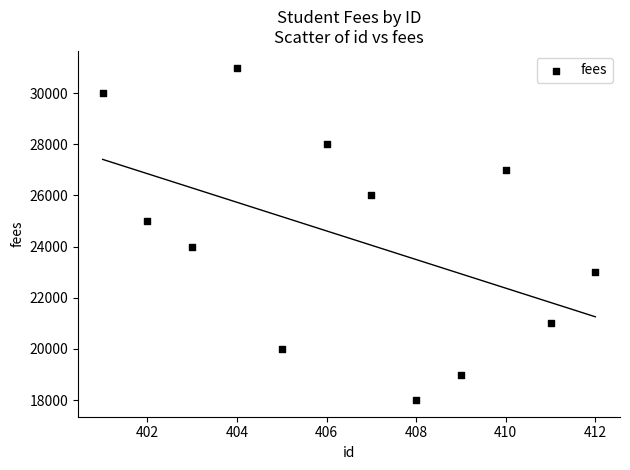

What is the average X value?

406